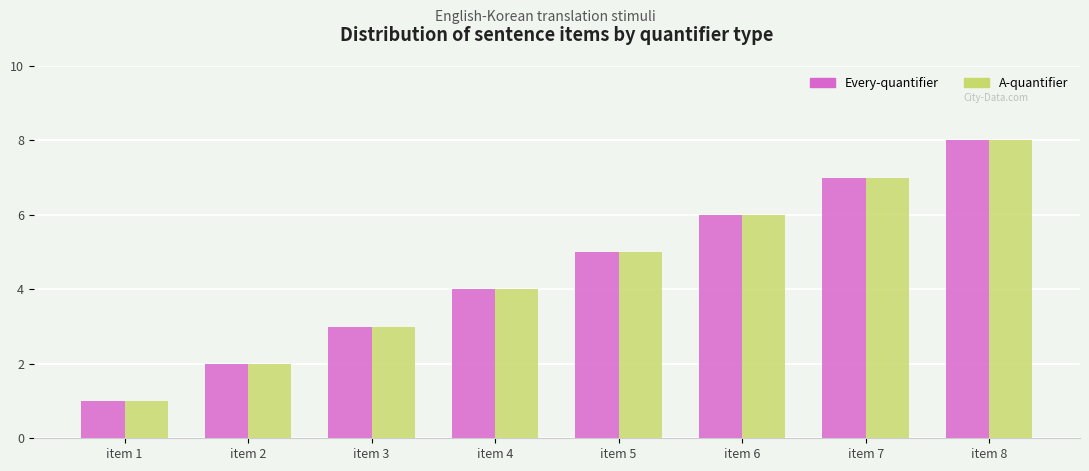

What are all the series names shown in the legend?

Every-quantifier, A-quantifier